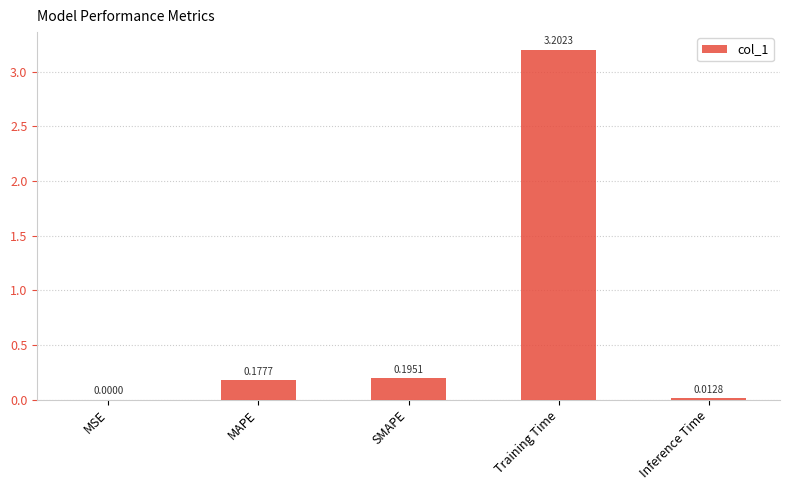

The chart shows a value of 0.0 at Inference Time. True or false?

True